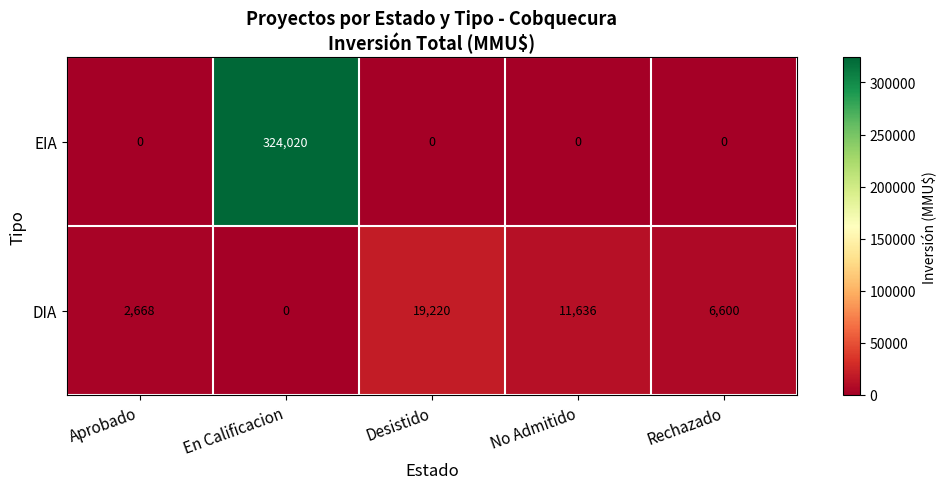

At how many categories does at least one series exceed 52752?

1